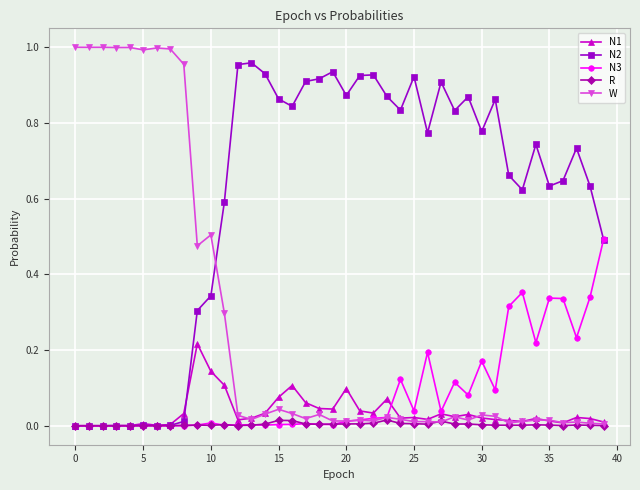

Which series ends up on top after the final intersection of N2 and W?

N2